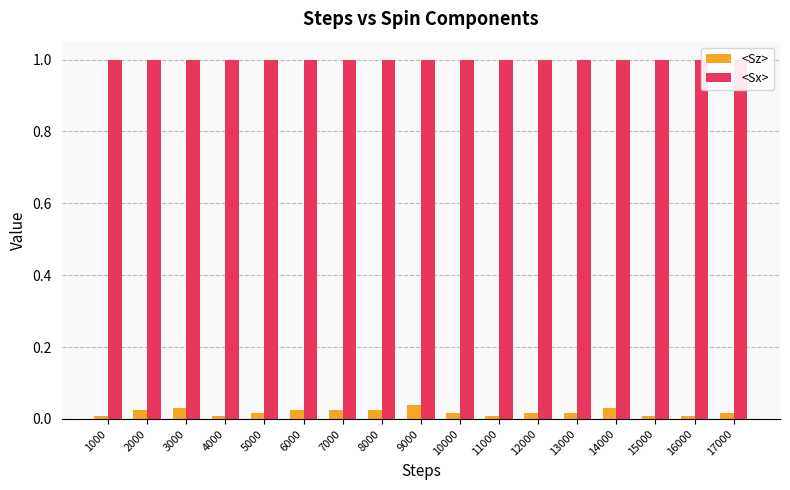

The value of <Sx> at 2000 is 1.0. True or false?

True